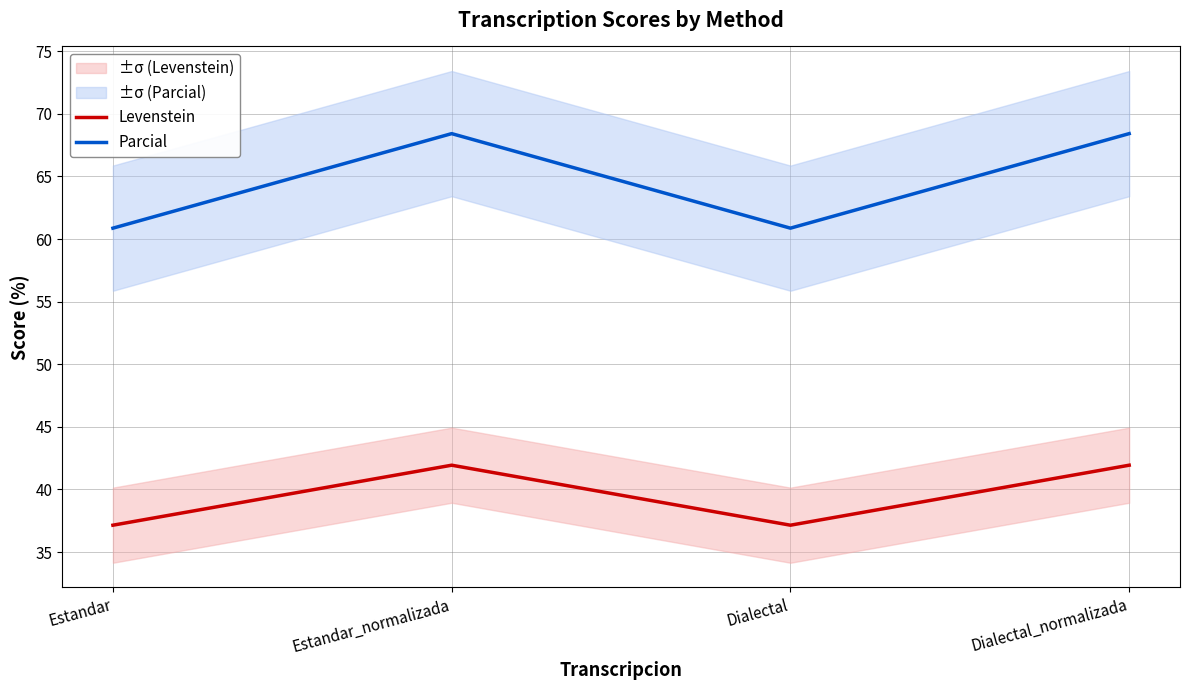

How many data points in Parcial are less than 68?

2